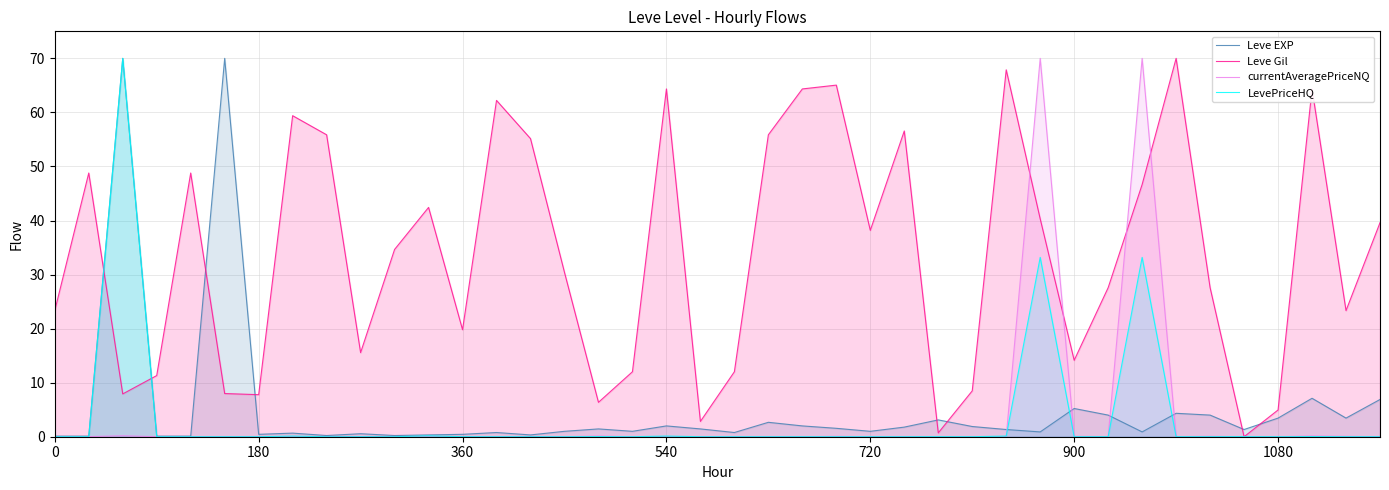

Which series has the largest total across all categories?

Leve Gil